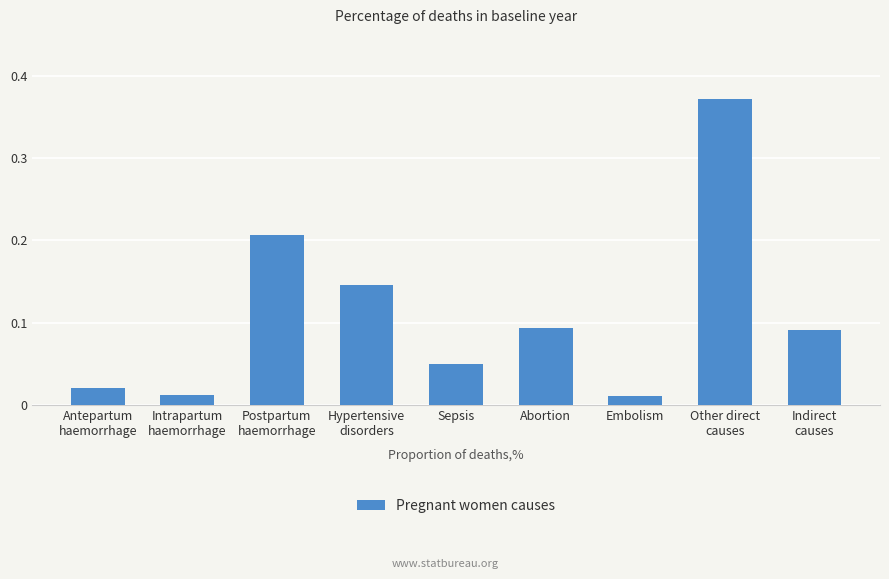

What is the sum of all values?

1.0